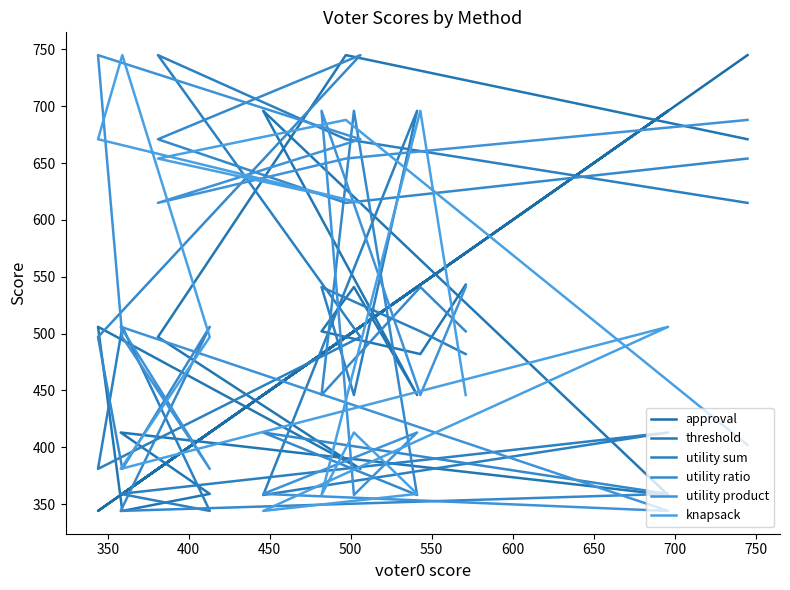

Reading left to right, what are all the values shown in this chart?

approval: 571	543	482	502	541	446	696	358	413	359	344	506	381	497	745
threshold: 543	482	502	541	446	696	358	413	359	344	506	381	497	745	671
utility sum: 482	502	541	446	696	358	413	359	344	506	381	497	745	671	615
utility ratio: 502	541	446	696	358	413	359	344	506	381	497	745	671	615	654
utility product: 541	446	696	358	413	359	344	506	381	497	745	671	615	654	688
knapsack: 446	696	358	413	359	344	506	381	497	745	671	615	654	688	402